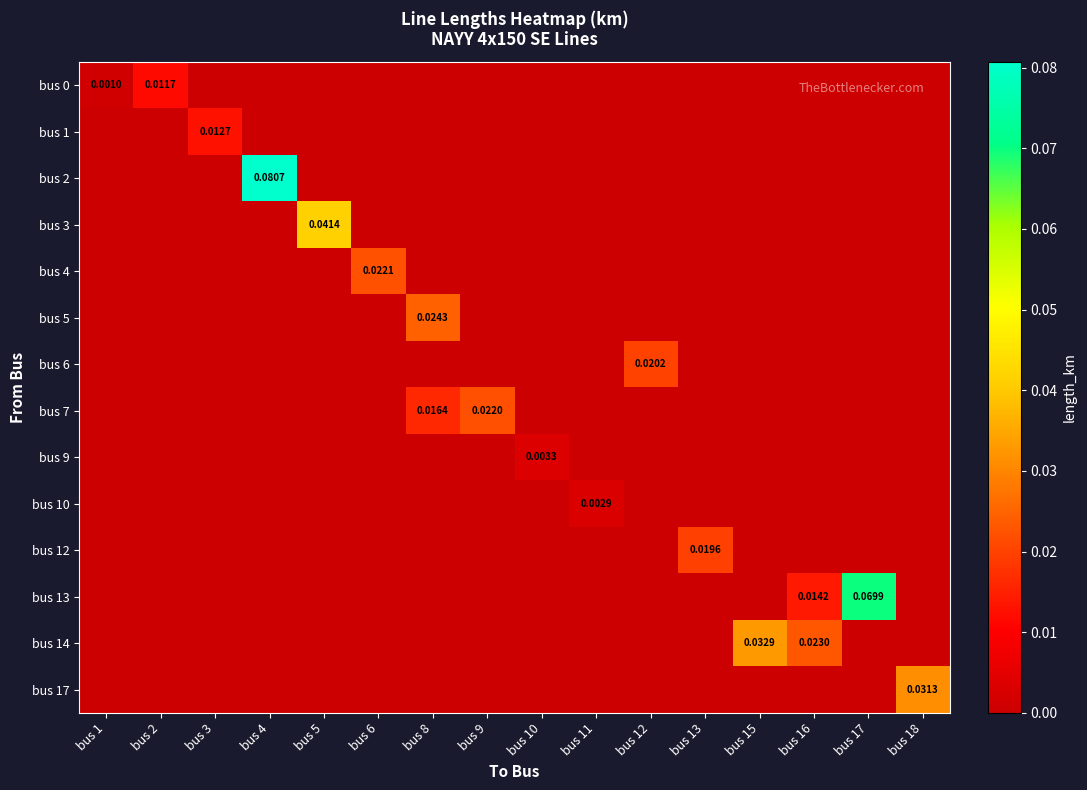

Rank the series by their maximum value, from lowest to highest.

bus 10, bus 9, bus 0, bus 1, bus 12, bus 6, bus 7, bus 4, bus 5, bus 17, bus 14, bus 3, bus 13, bus 2